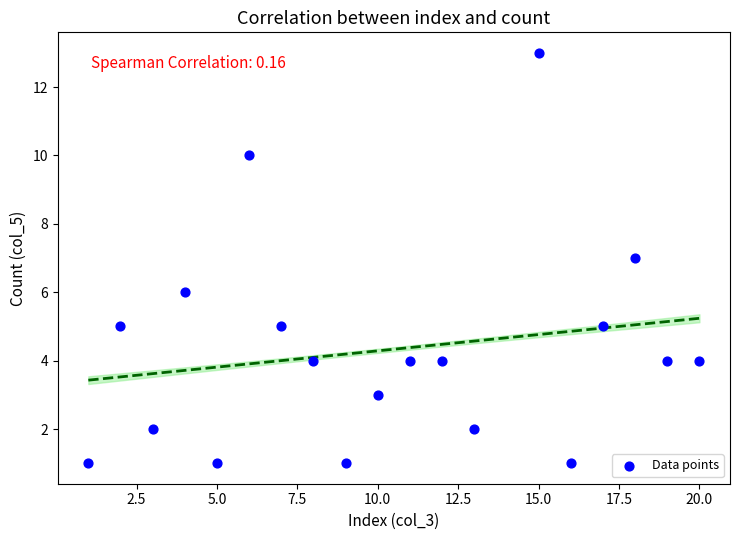

What is the range of X values (max minus min)?

19